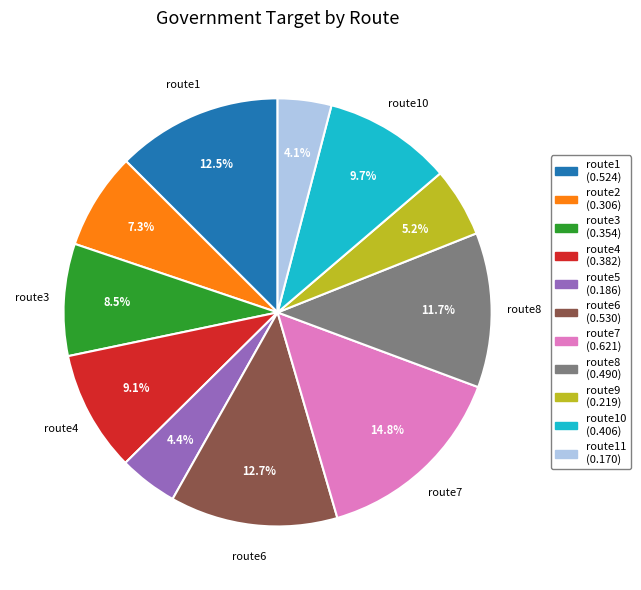

Does any single category account for the majority?

No